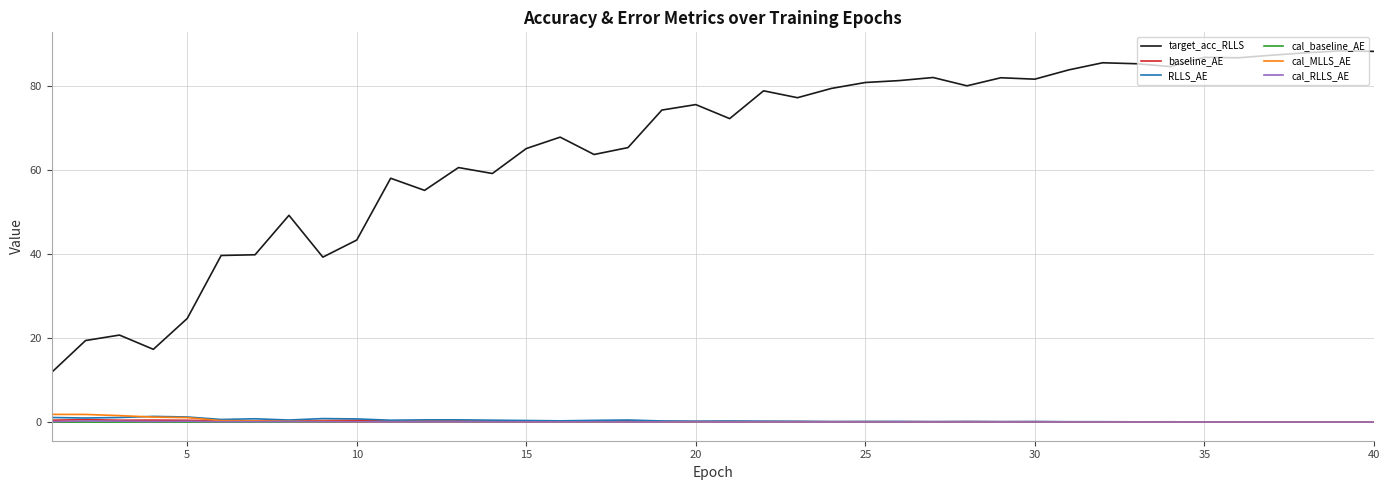

True or false: target_acc_RLLS and cal_RLLS_AE cross at least once.

False